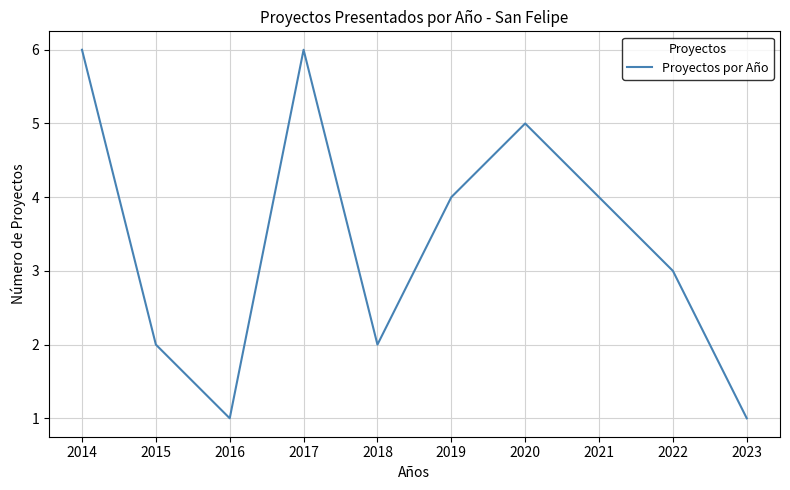

Reading left to right, transcribe all the data shown in this chart.

6	2	1	6	2	4	5	4	3	1